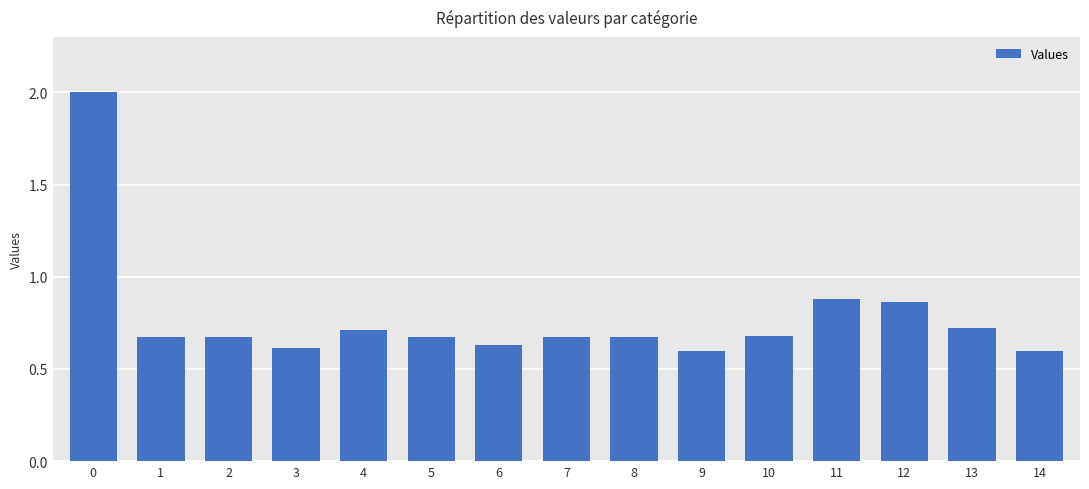

What is the maximum value shown in the chart?

2.0